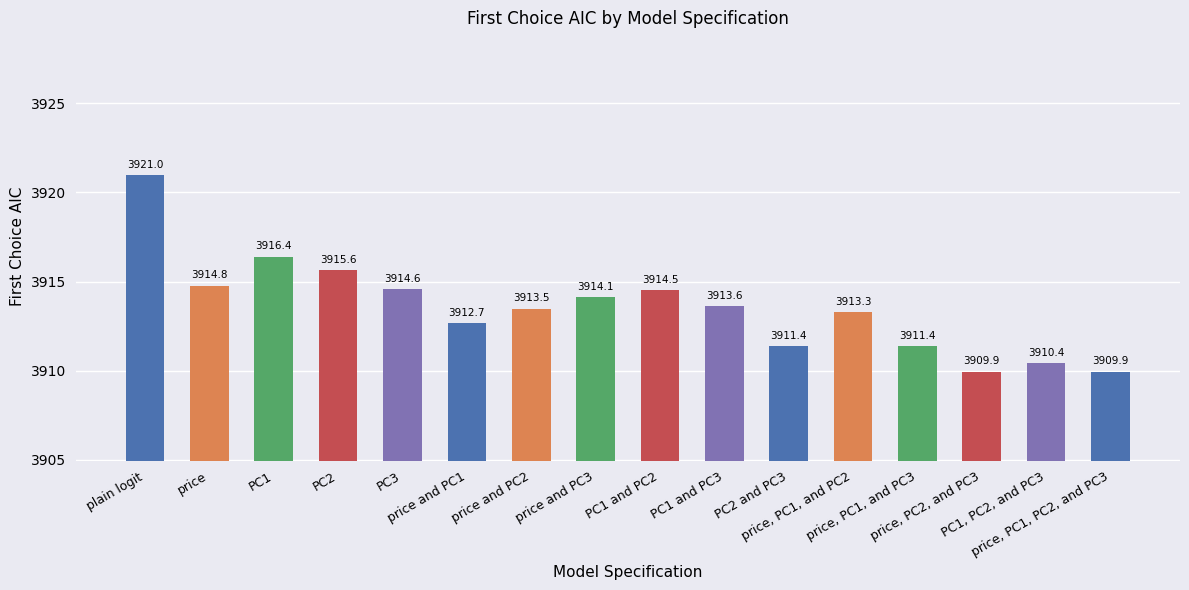

What is the change in value from PC2 and PC3 to price, PC2, and PC3?

-1.4